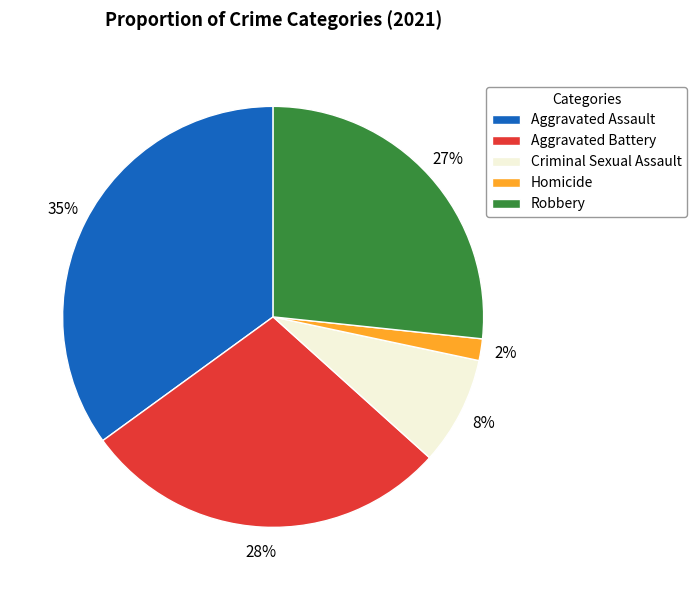

Is Aggravated Assault the majority of the pie?

No